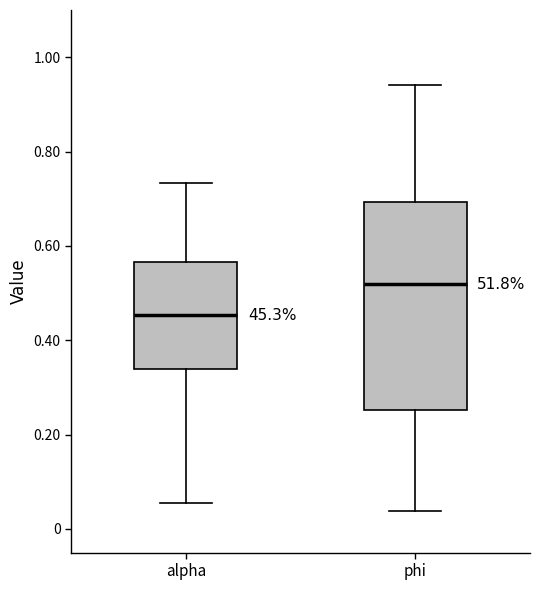

Reading left to right, transcribe this box plot: for each box, give where its median line is, the range the box spans, and where its two whiskers end, as read against the y-axis. The values are not printed on the chart, so give them approximately, as read against the axis.

alpha: median 0.46, box 0.34 to 0.56, whiskers 0.06 to 0.74
phi: median 0.52, box 0.26 to 0.70, whiskers 0.04 to 0.94